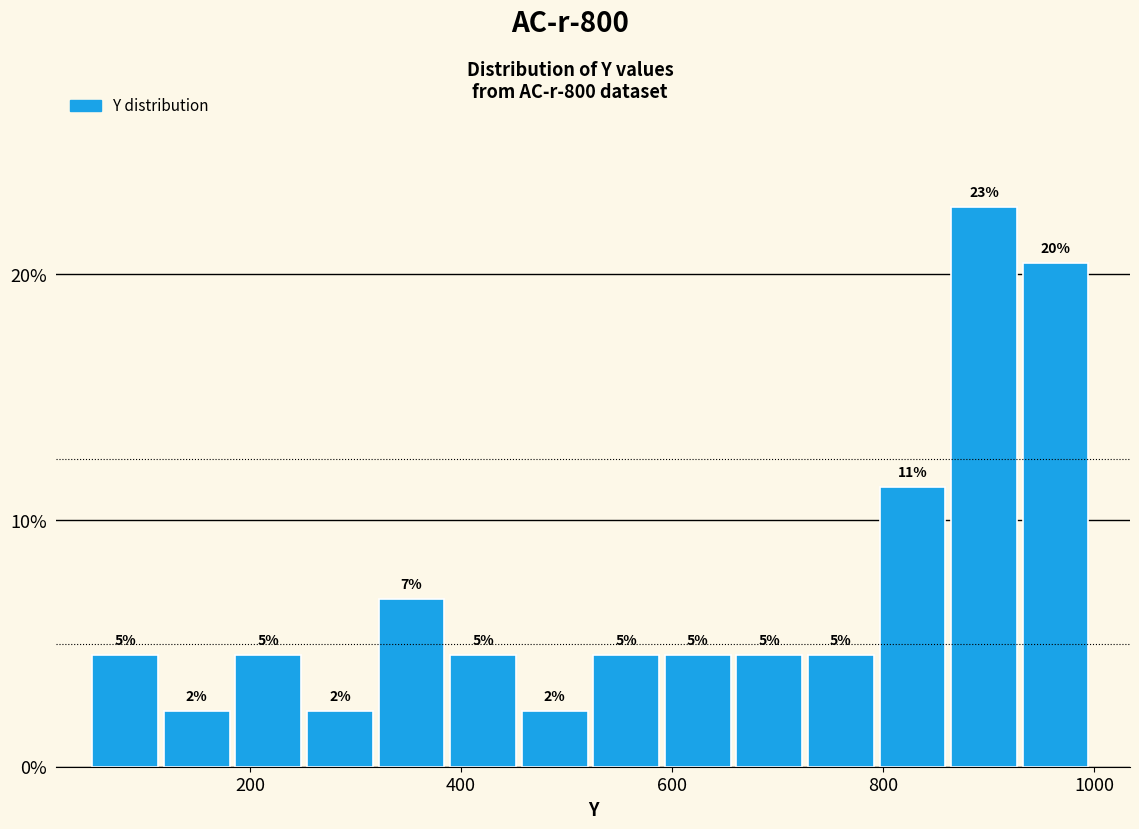

Read against the x-axis, roughly where is the centre of the tallest bar?

900